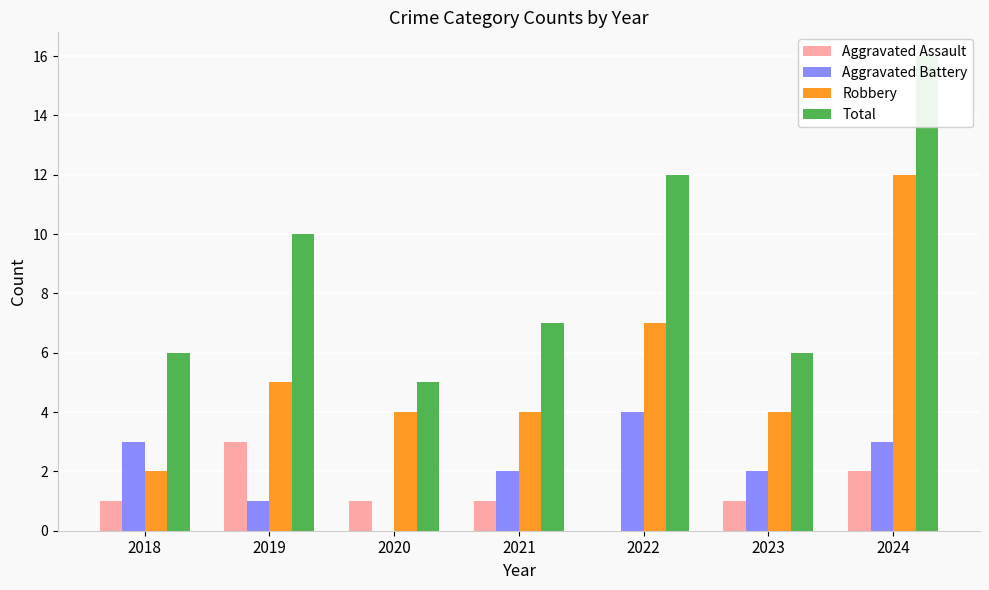

Reading left to right, extract all data points from this chart.

Aggravated Assault: 1	3	1	1	0	1	2
Aggravated Battery: 3	1	0	2	4	2	3
Robbery: 2	5	4	4	7	4	12
Total: 6	10	5	7	12	6	16